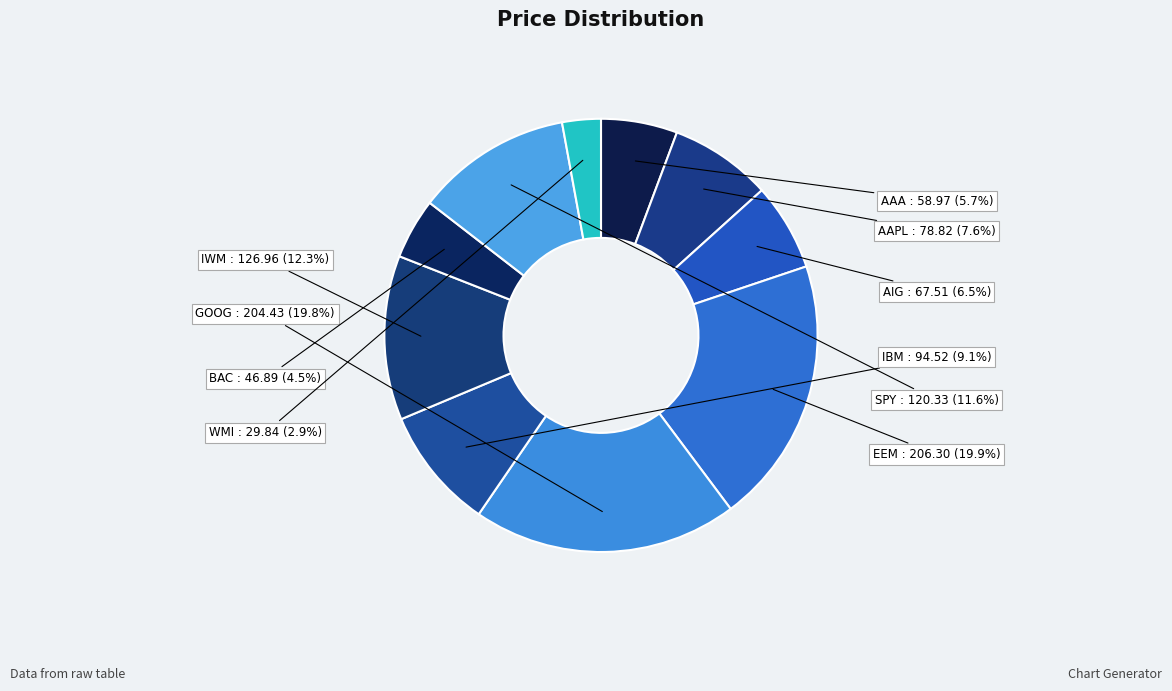

Does AAPL account for over 50% of the chart?

No